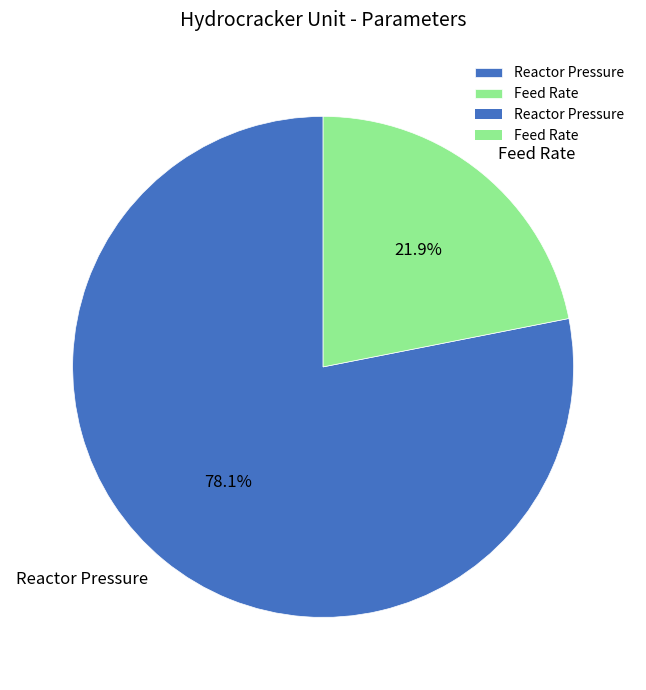

Which category has the biggest portion of the pie?

Reactor Pressure